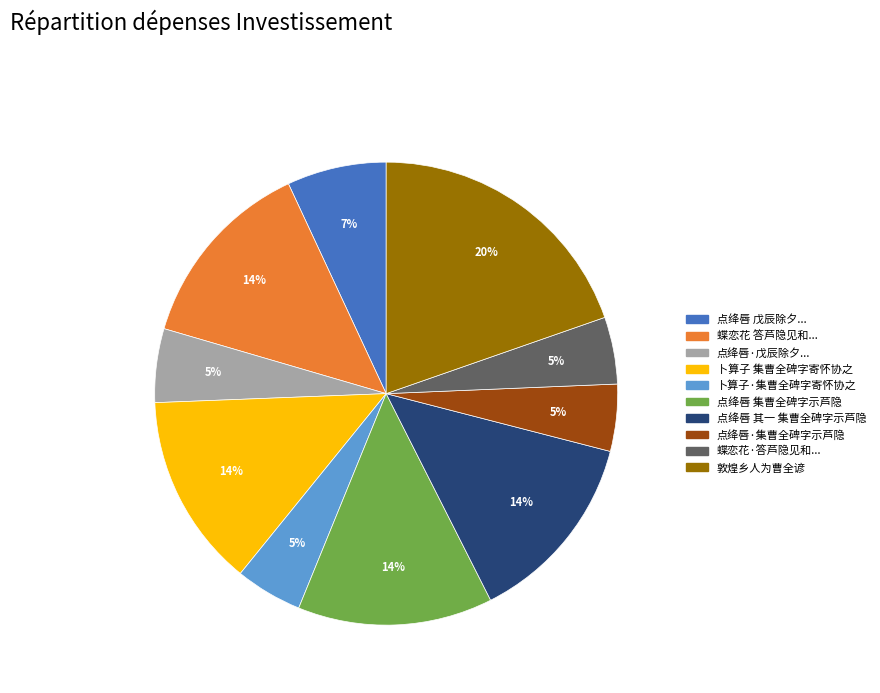

How many slices are in this pie chart?

10